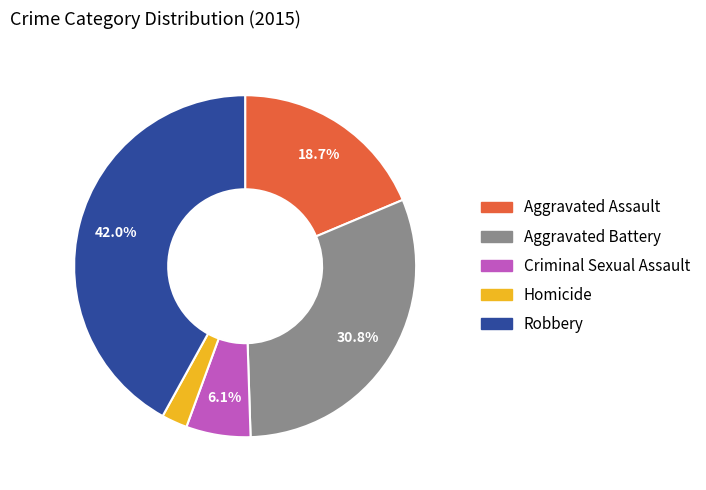

Is there a majority slice in this chart?

No